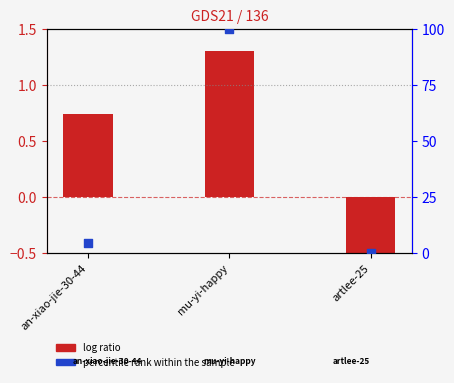

What is the total value across all series at an-xiao-jie-30-44?

5.1